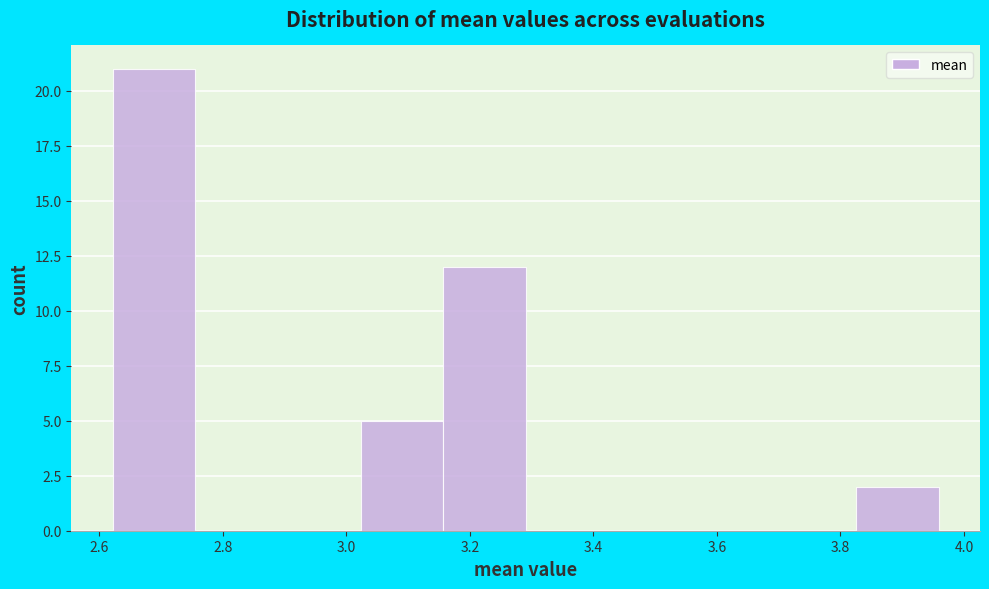

Reading left to right, transcribe this chart: for each bar, give the range it covers on the x-axis and its height. Neither the bar edges nor the heights are printed on the chart, so give them approximately, as read against the axes.

2.62 to 2.76: 21
2.76 to 2.88: 0
2.88 to 3.02: 0
3.02 to 3.16: 5
3.16 to 3.30: 12
3.30 to 3.42: 0
3.42 to 3.56: 0
3.56 to 3.70: 0
3.70 to 3.82: 0
3.82 to 3.96: 2